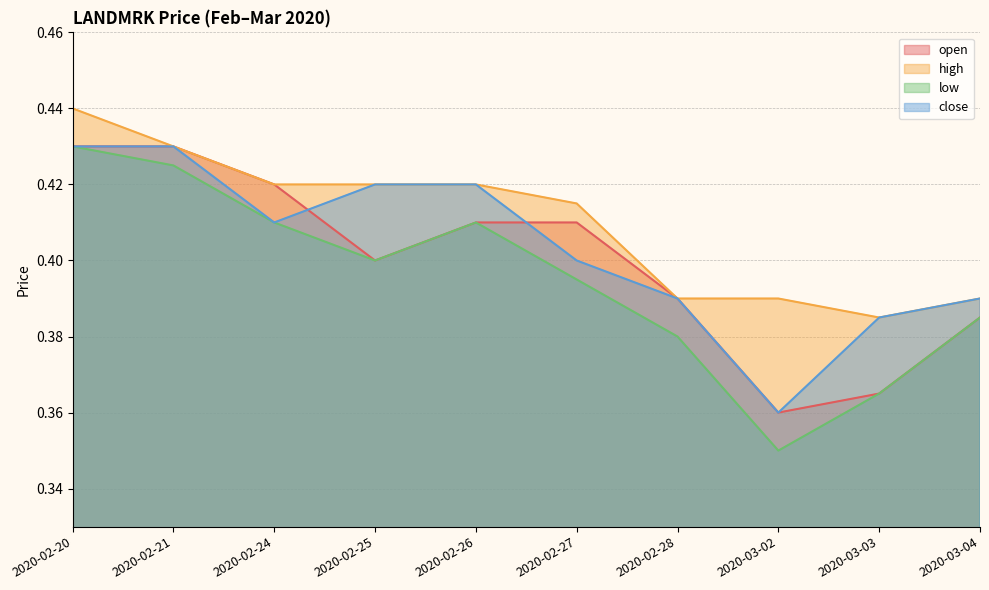

Reading left to right, list all the values displayed in this chart.

open: 0.4	0.4	0.4	0.4	0.4	0.4	0.4	0.4	0.4	0.4
high: 0.4	0.4	0.4	0.4	0.4	0.4	0.4	0.4	0.4	0.4
low: 0.4	0.4	0.4	0.4	0.4	0.4	0.4	0.3	0.4	0.4
close: 0.4	0.4	0.4	0.4	0.4	0.4	0.4	0.4	0.4	0.4